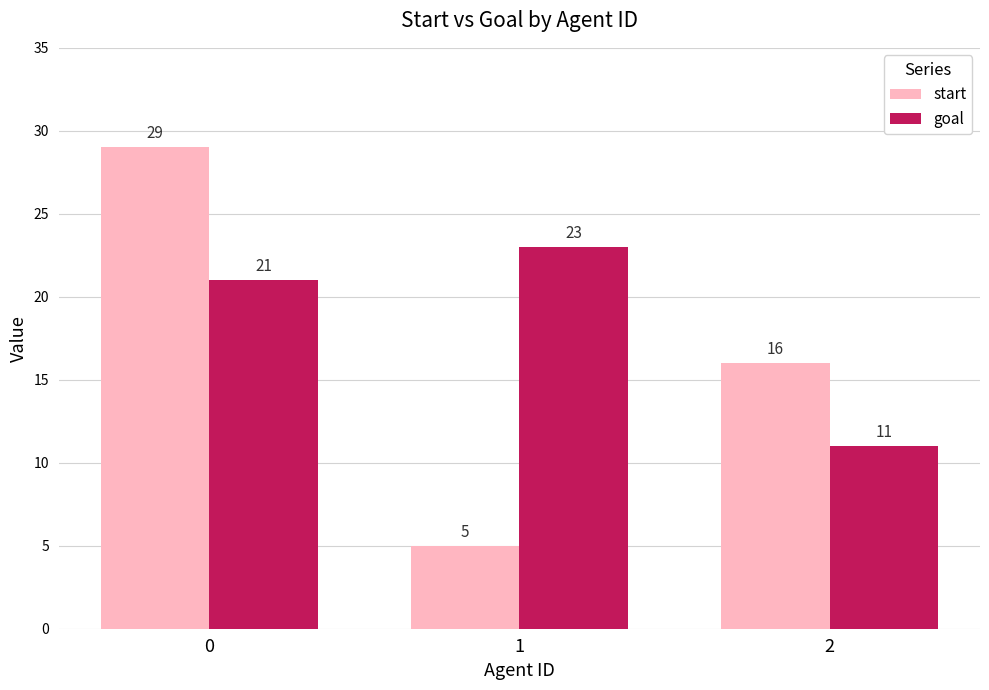

What is the sum of the start values at 1 and 0?

34